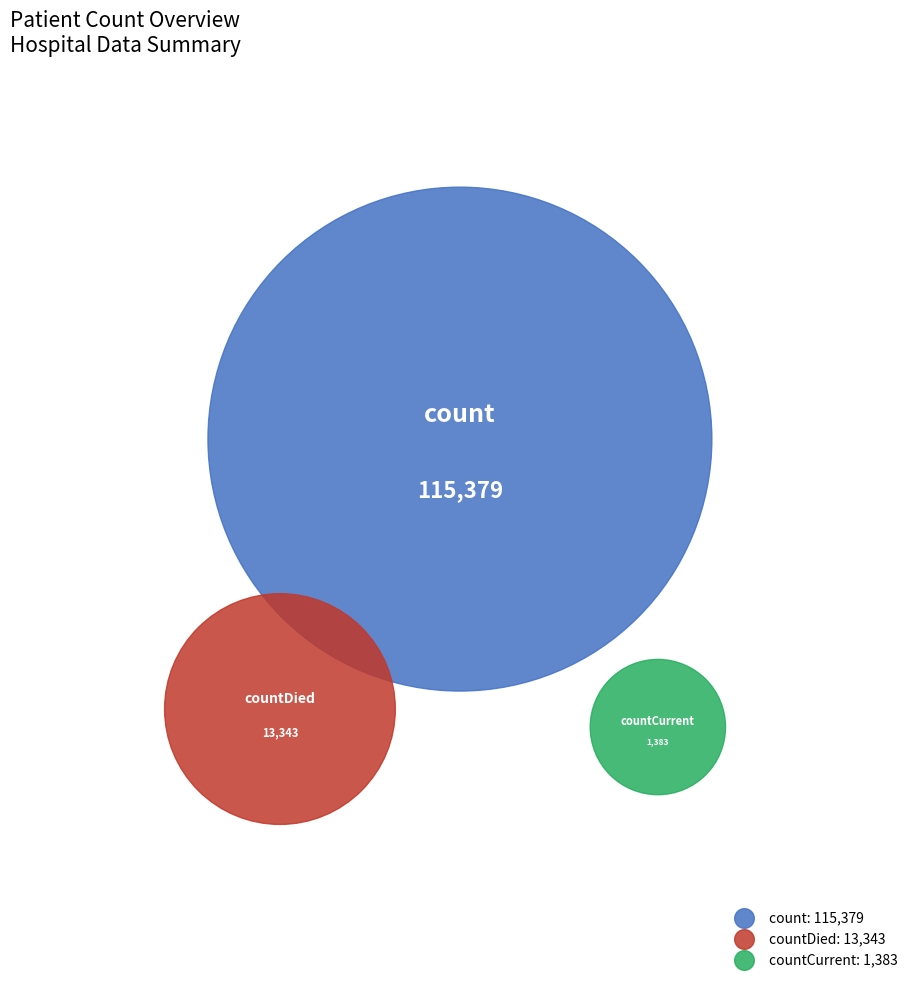

The count slice represents 89% of the pie. True or false?

True